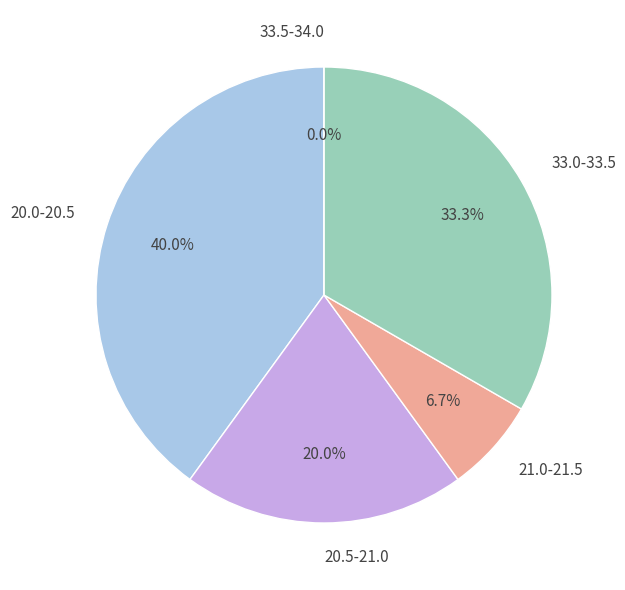

Combined, do 6 and 26 account for over 50%?

No